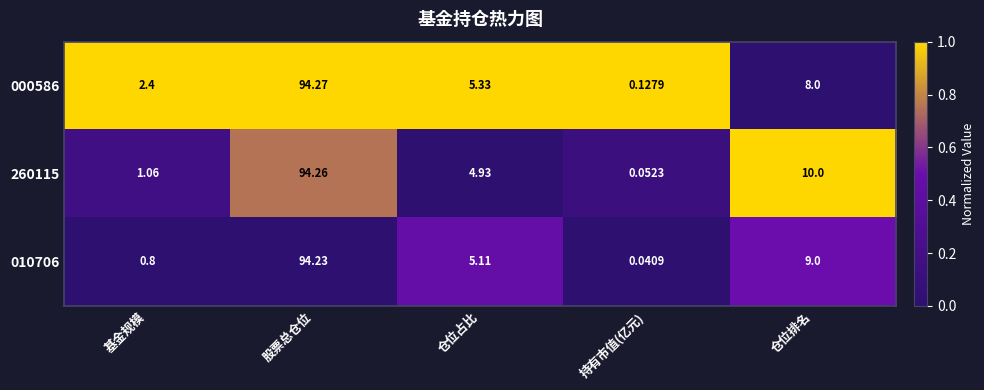

At 仓位占比, list the series in order from largest to smallest.

000586, 010706, 260115